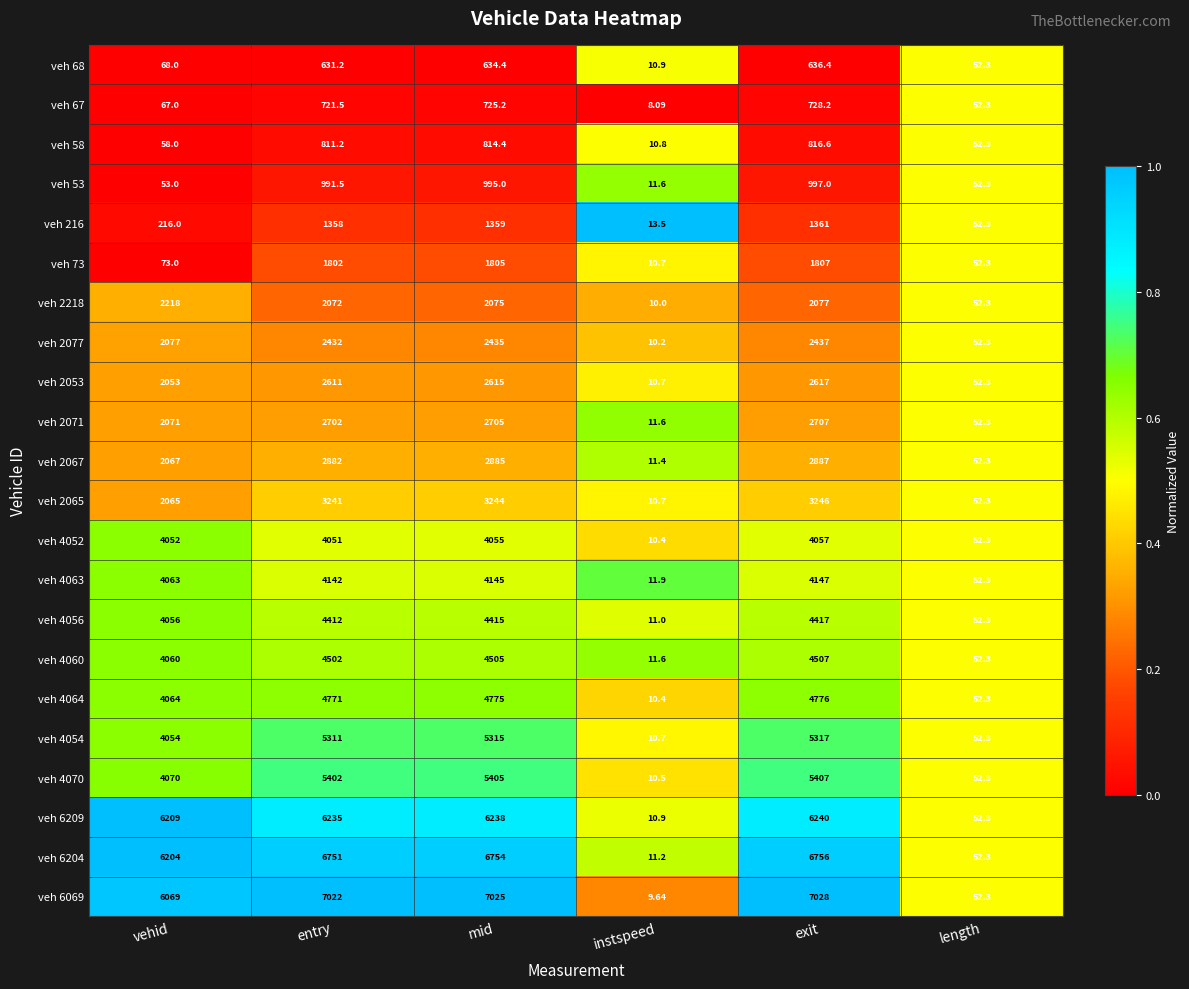

Rank the categories by veh 216 value from lowest to highest.

instspeed, length, vehid, entry, mid, exit